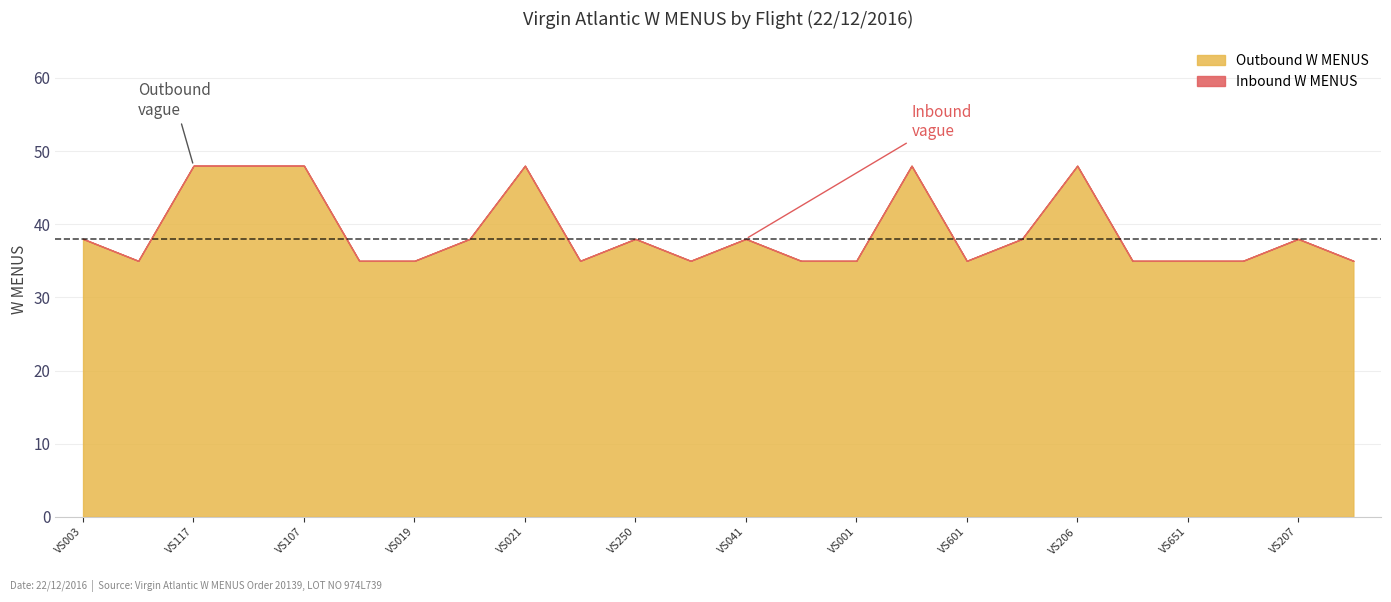

True or false: Outbound W MENUS has more than 2 points higher than both neighbors.

True